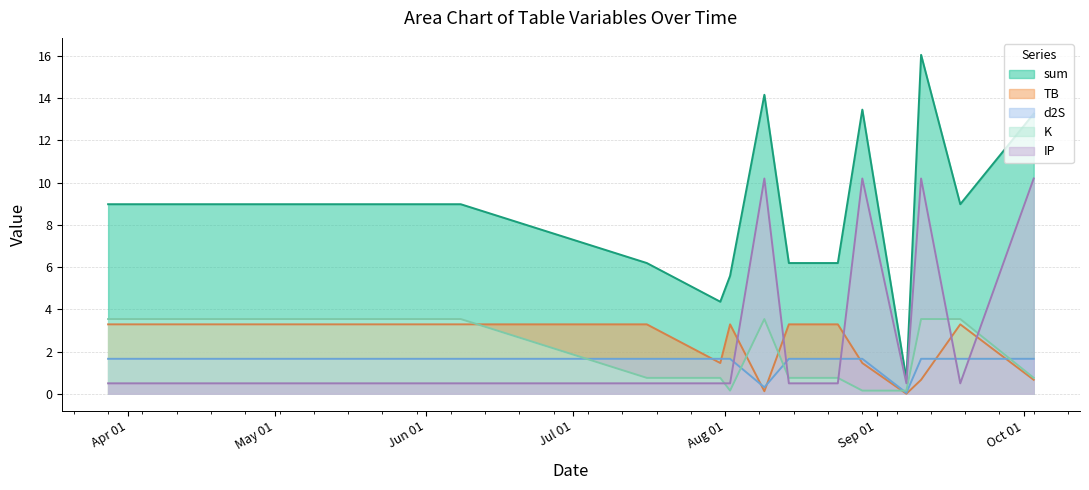

Reading left to right, extract all data points from this chart.

sum: 9.0	9.0	6.2	4.4	5.6	14.2	6.2	6.2	13.5	0.7	16.0	9.0	13.3
TB: 3.3	3.3	3.3	1.5	3.3	0.1	3.3	3.3	1.5	0.0	0.7	3.3	0.7
d2S: 1.7	1.7	1.7	1.7	1.7	0.3	1.7	1.7	1.7	0.0	1.7	1.7	1.7
K: 3.5	3.5	0.8	0.8	0.1	3.5	0.8	0.8	0.1	0.1	3.5	3.5	0.8
IP: 0.5	0.5	0.5	0.5	0.5	10.2	0.5	0.5	10.2	0.5	10.2	0.5	10.2